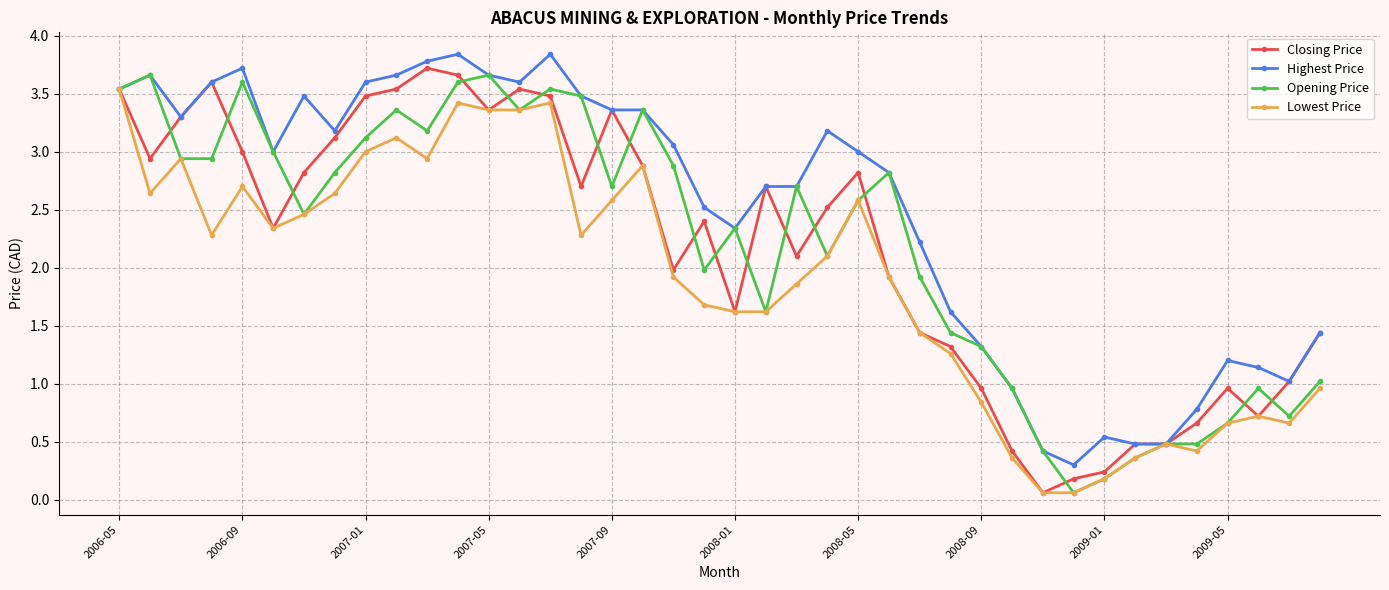

How many data points in Closing Price are less than 2?

17